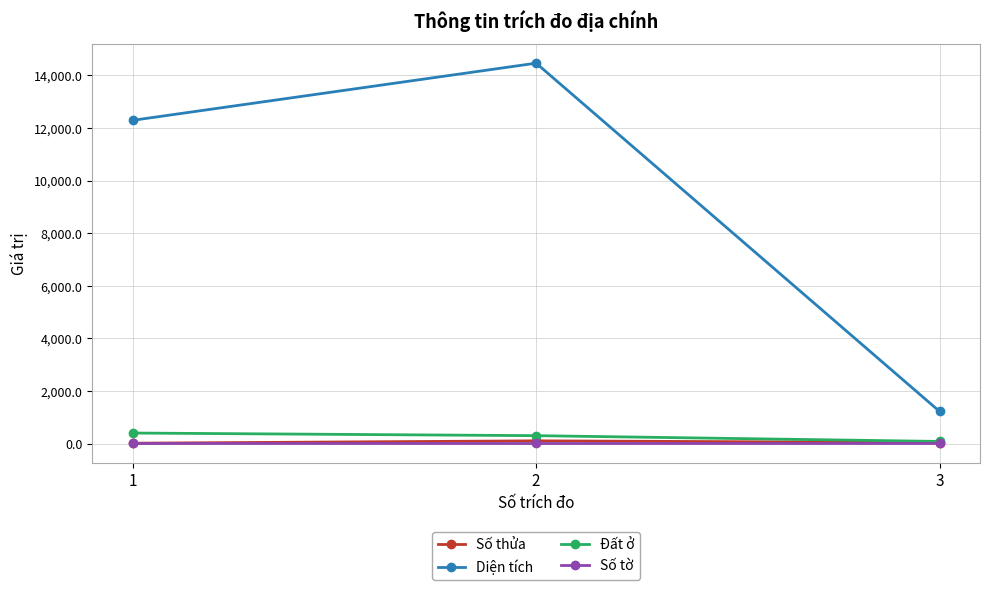

The value of Diện tích at 1 is 12291.6. True or false?

True